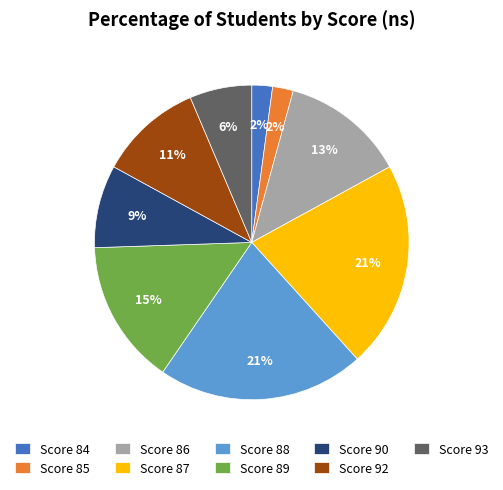

Does any single category account for the majority?

No